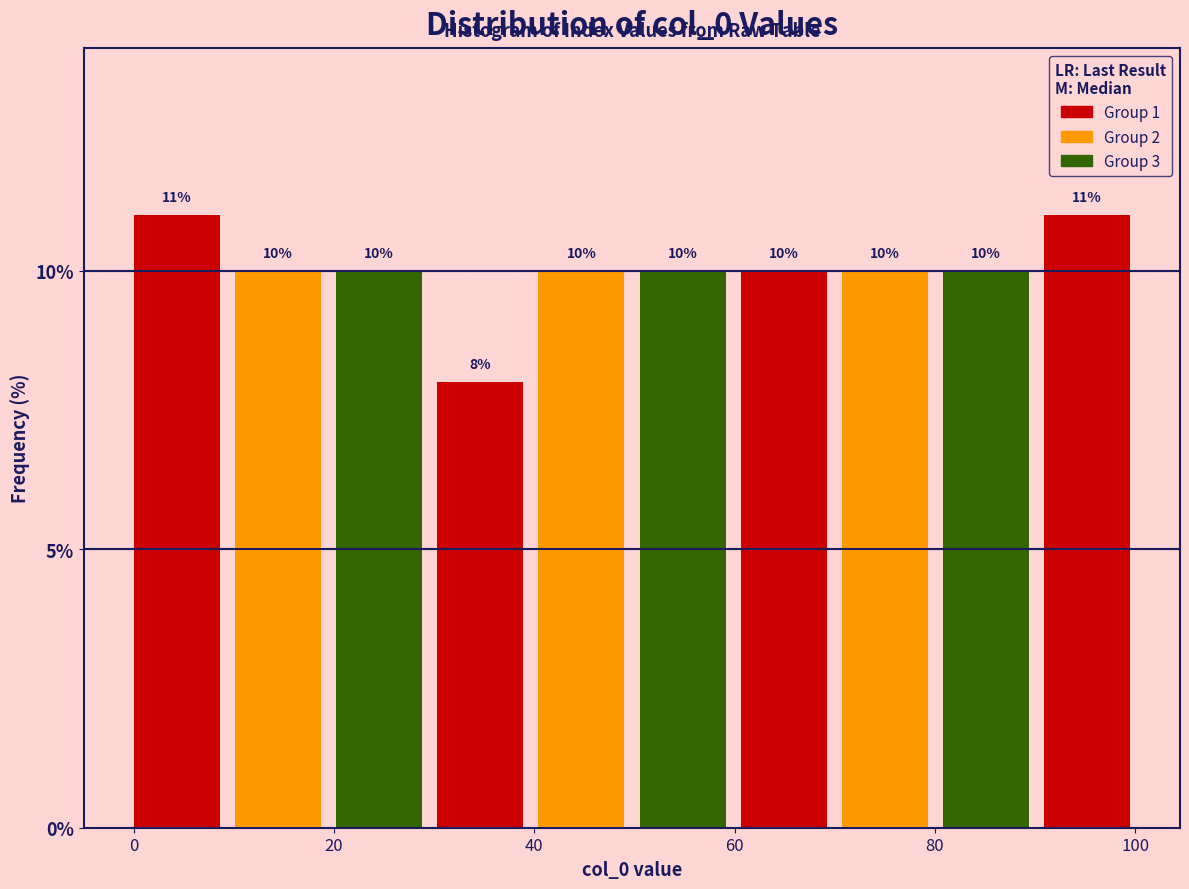

Reading left to right, transcribe this chart: for each bar, give the range it covers on the x-axis and its height. The bar edges are not printed on the chart, so give them approximately, as read against the axis.

0 to 10: 11
10 to 20: 10
20 to 30: 10
30 to 40: 8
40 to 50: 10
50 to 60: 10
60 to 70: 10
70 to 80: 10
80 to 90: 10
90 to 102: 11